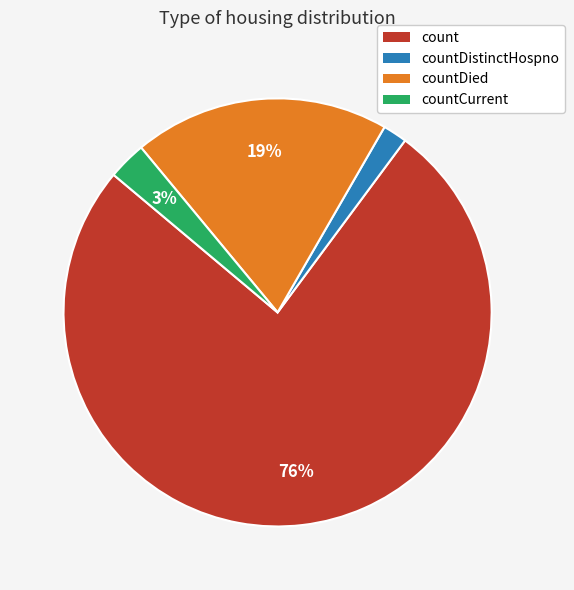

To the nearest percent, what is the average slice percentage?

25%